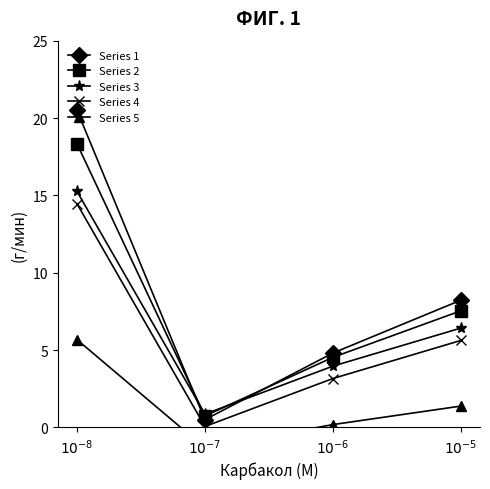

At $10^{-8}$, list the series in order from smallest to largest.

Series 5, Series 4, Series 3, Series 2, Series 1